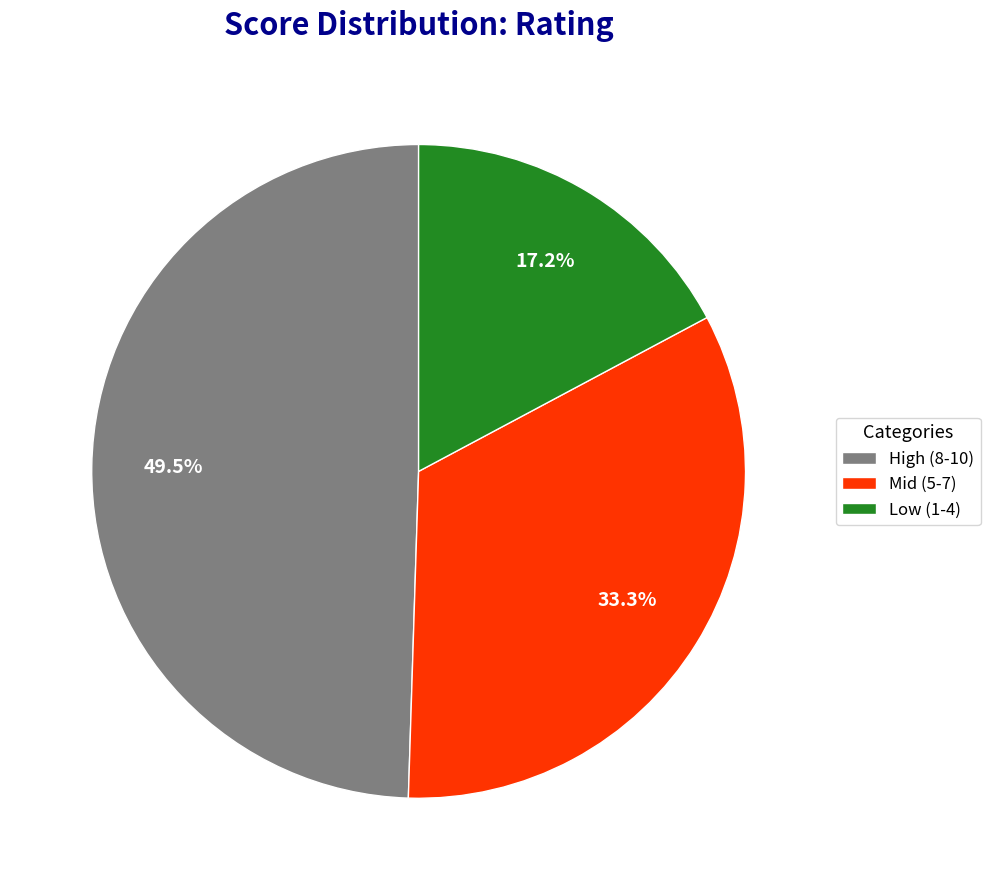

Does any single category account for the majority?

No